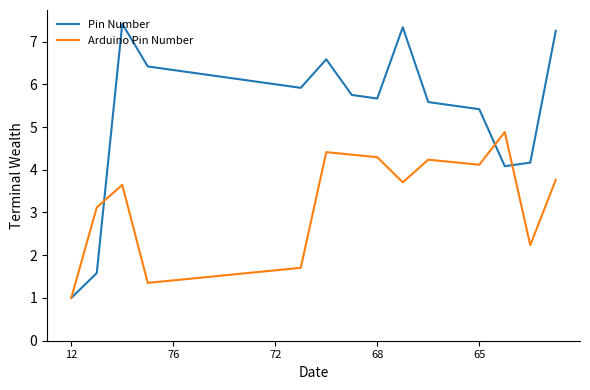

Which series has the widest spread of values?

Pin Number